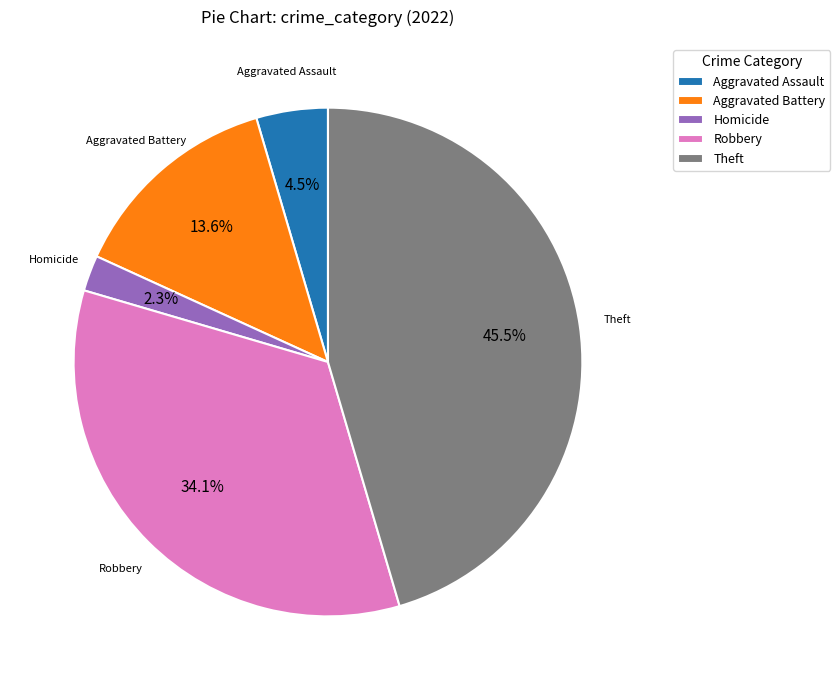

Is there a majority slice in this chart?

No